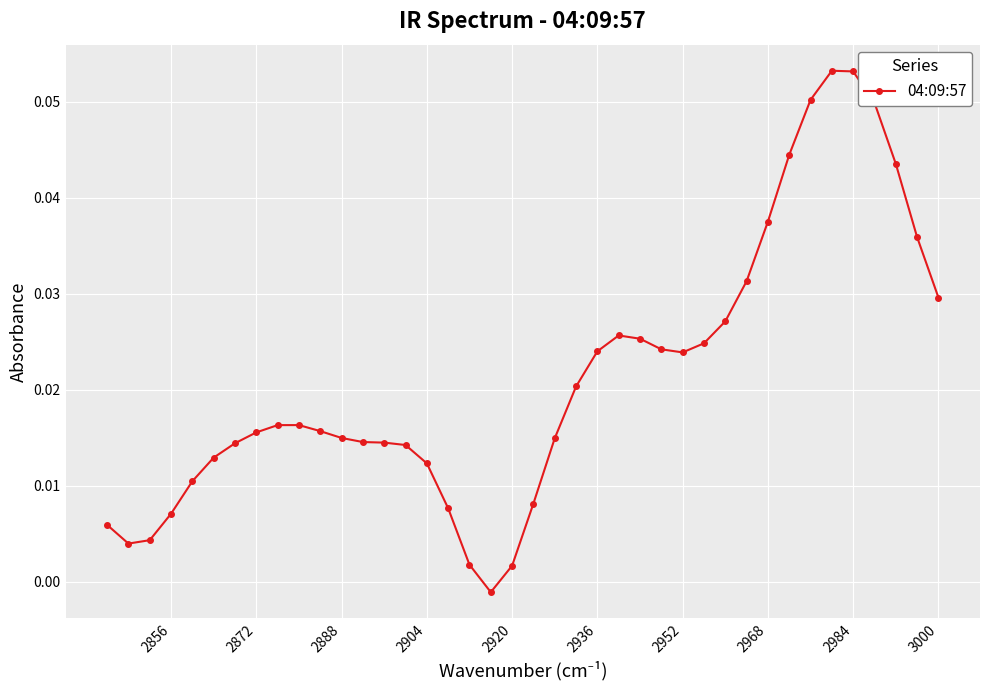

What is the difference between the maximum and minimum values?

0.1